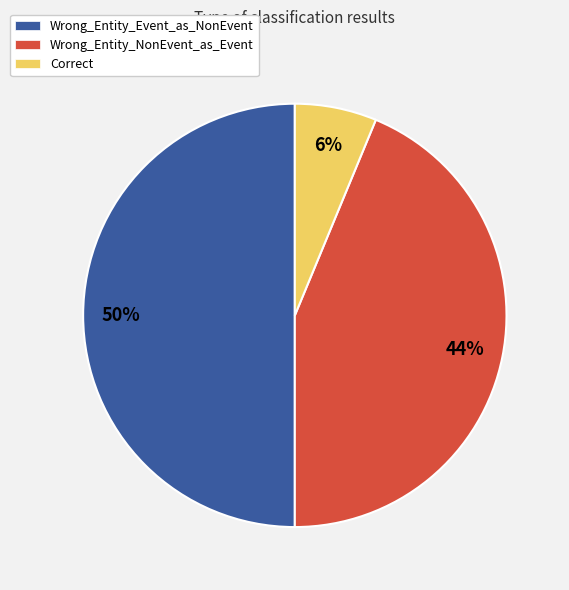

What percentage is the Correct slice, to the nearest percent?

6%